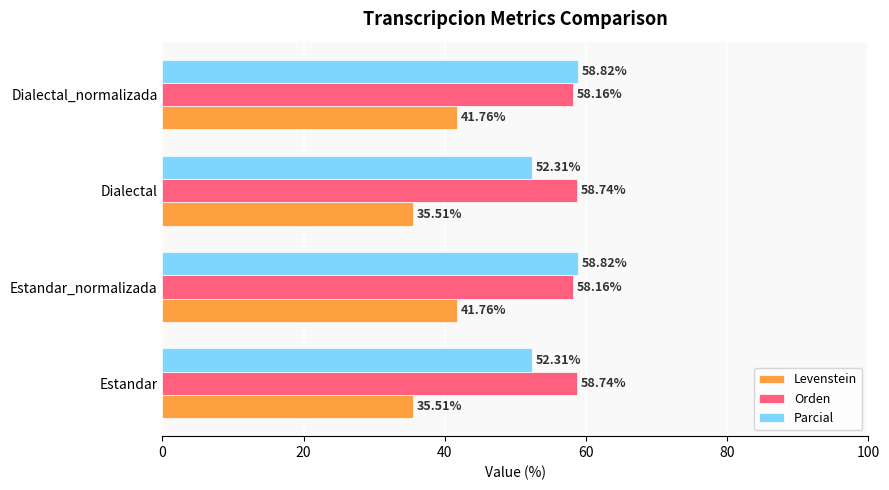

What is the total value across all series at Estandar_normalizada?

158.7